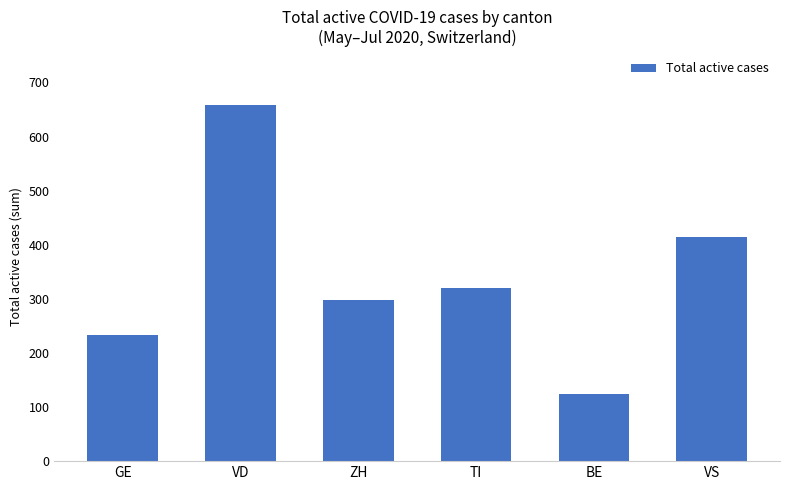

Reading right to left, list all the values displayed in this chart.

415	124	321	298	659	233